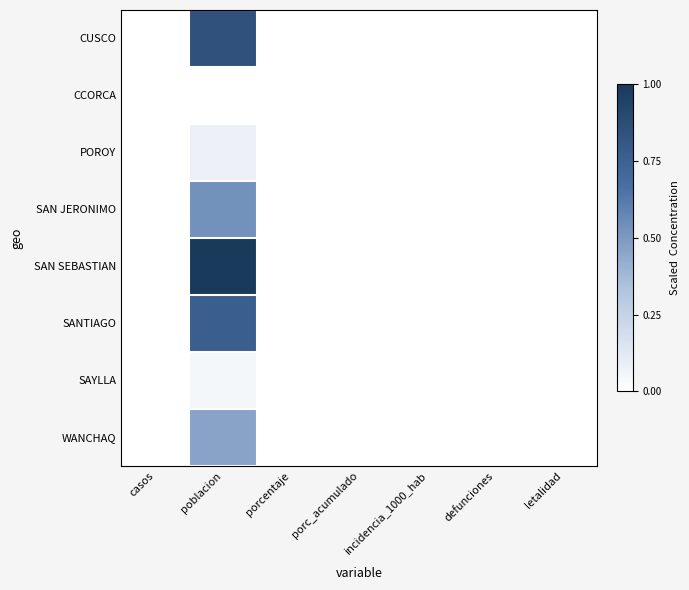

Reading right to left, extract all data points from this chart.

CUSCO: letalidad=0.0	defunciones=0.0	incidencia_1000_hab=0.0	porc_acumulado=0.0	porcentaje=0.0	poblacion=0.8	casos=0.0
CCORCA: letalidad=0.0	defunciones=0.0	incidencia_1000_hab=0.0	porc_acumulado=0.0	porcentaje=0.0	poblacion=0.0	casos=0.0
POROY: letalidad=0.0	defunciones=0.0	incidencia_1000_hab=0.0	porc_acumulado=0.0	porcentaje=0.0	poblacion=0.1	casos=0.0
SAN JERONIMO: letalidad=0.0	defunciones=0.0	incidencia_1000_hab=0.0	porc_acumulado=0.0	porcentaje=0.0	poblacion=0.5	casos=0.0
SAN SEBASTIAN: letalidad=0.0	defunciones=0.0	incidencia_1000_hab=0.0	porc_acumulado=0.0	porcentaje=0.0	poblacion=1.0	casos=0.0
SANTIAGO: letalidad=0.0	defunciones=0.0	incidencia_1000_hab=0.0	porc_acumulado=0.0	porcentaje=0.0	poblacion=0.8	casos=0.0
SAYLLA: letalidad=0.0	defunciones=0.0	incidencia_1000_hab=0.0	porc_acumulado=0.0	porcentaje=0.0	poblacion=0.0	casos=0.0
WANCHAQ: letalidad=0.0	defunciones=0.0	incidencia_1000_hab=0.0	porc_acumulado=0.0	porcentaje=0.0	poblacion=0.5	casos=0.0